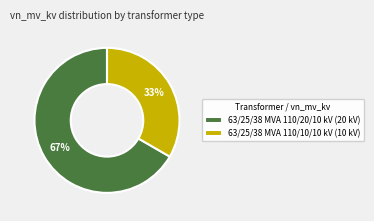

True or false: 63/25/38 MVA 110/10/10 kV accounts for 45% of the total.

False